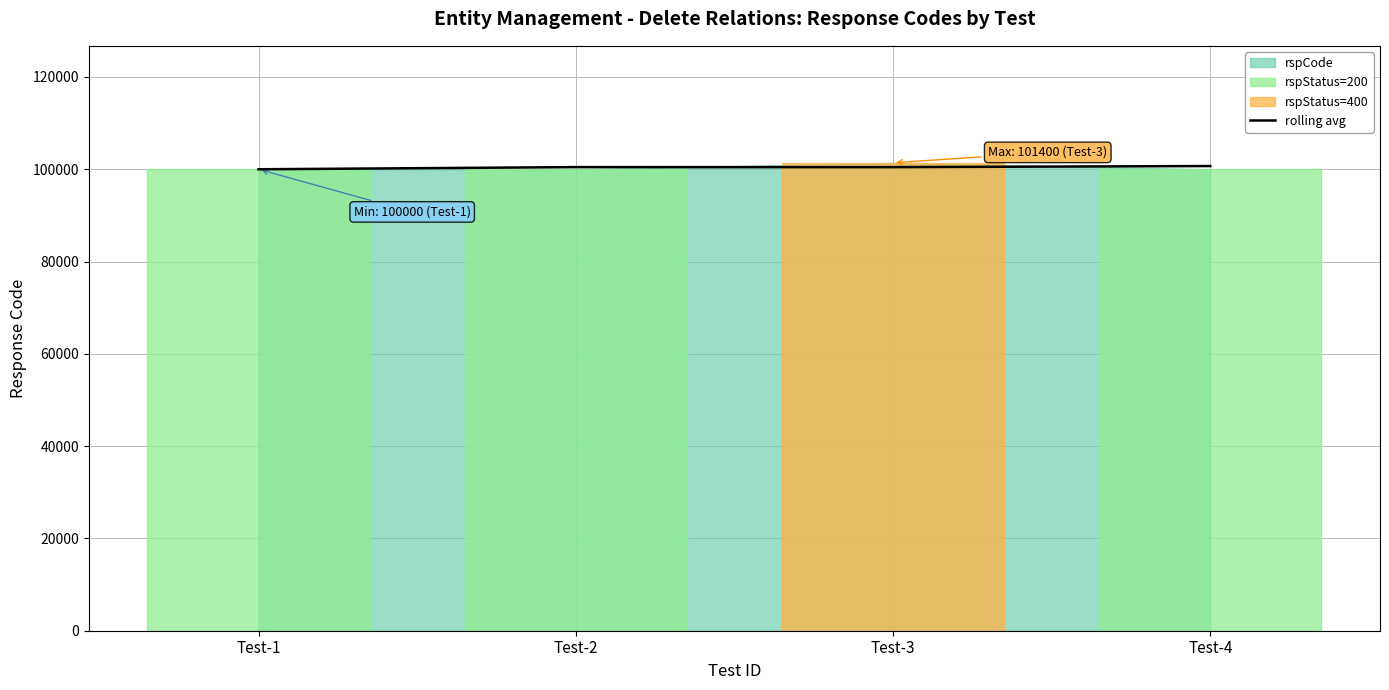

How many lines are shown in the chart?

1